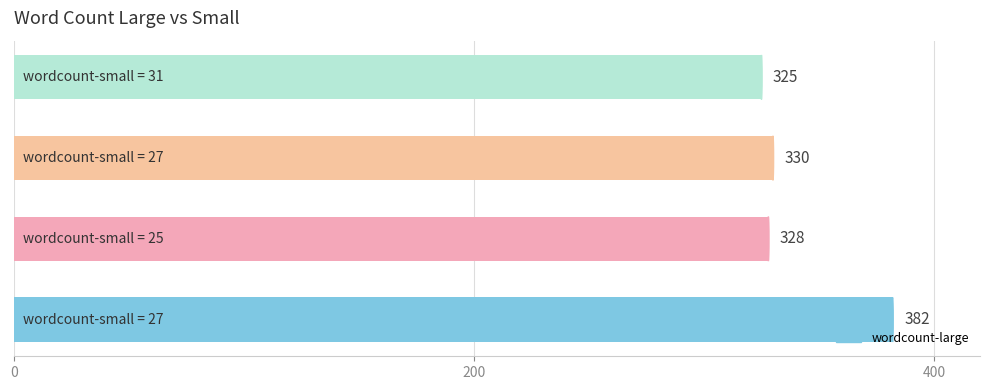

What is the maximum value shown in the chart?

382